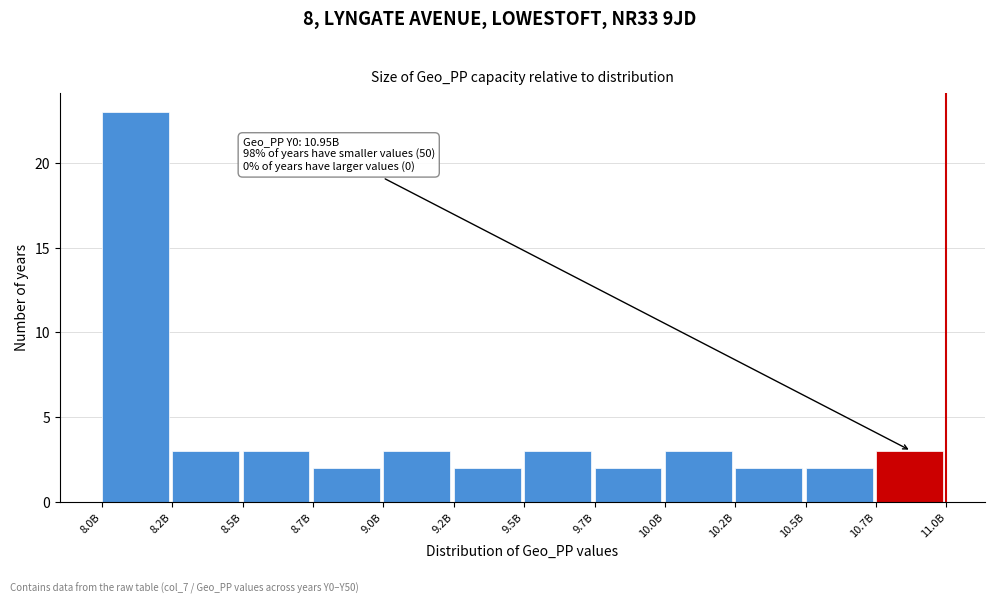

Reading right to left, what are all the values shown in this chart?

10.7B=3	10.5B=2	10.2B=2	10.0B=3	9.7B=2	9.5B=3	9.2B=2	9.0B=3	8.7B=2	8.5B=3	8.2B=3	8.0B=23